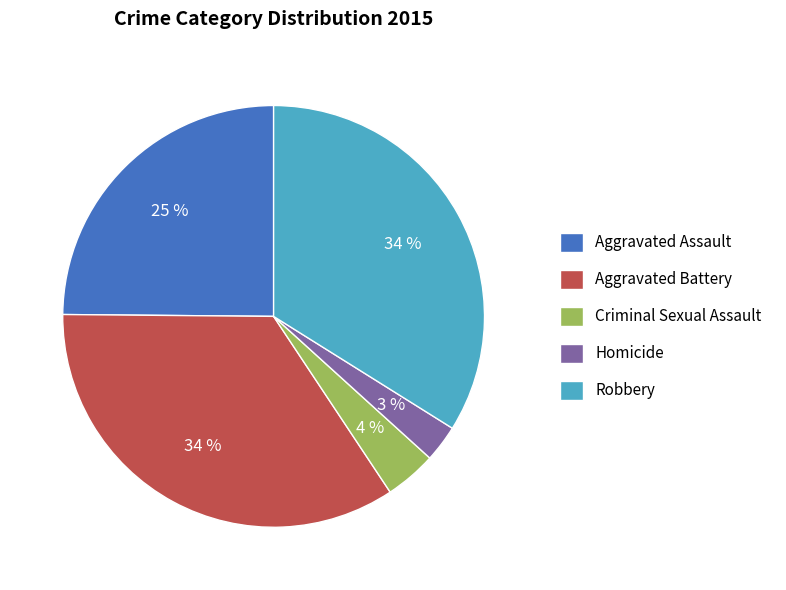

What is the smallest slice in the pie chart?

Homicide